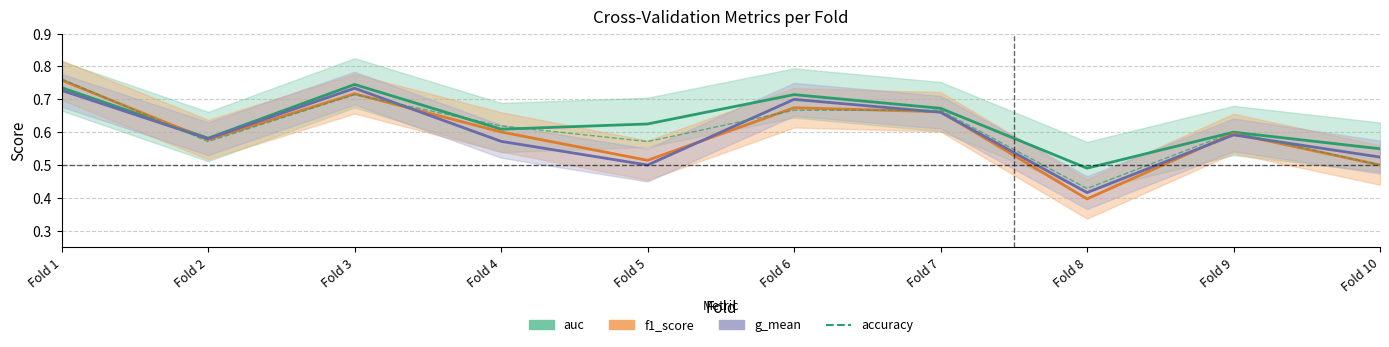

Read the value at Fold 10.

0.5